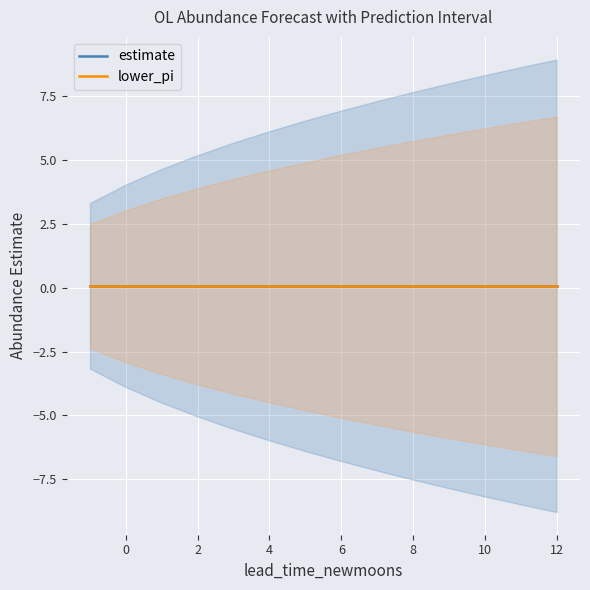

True or false: estimate and lower_pi intersect in this chart.

False